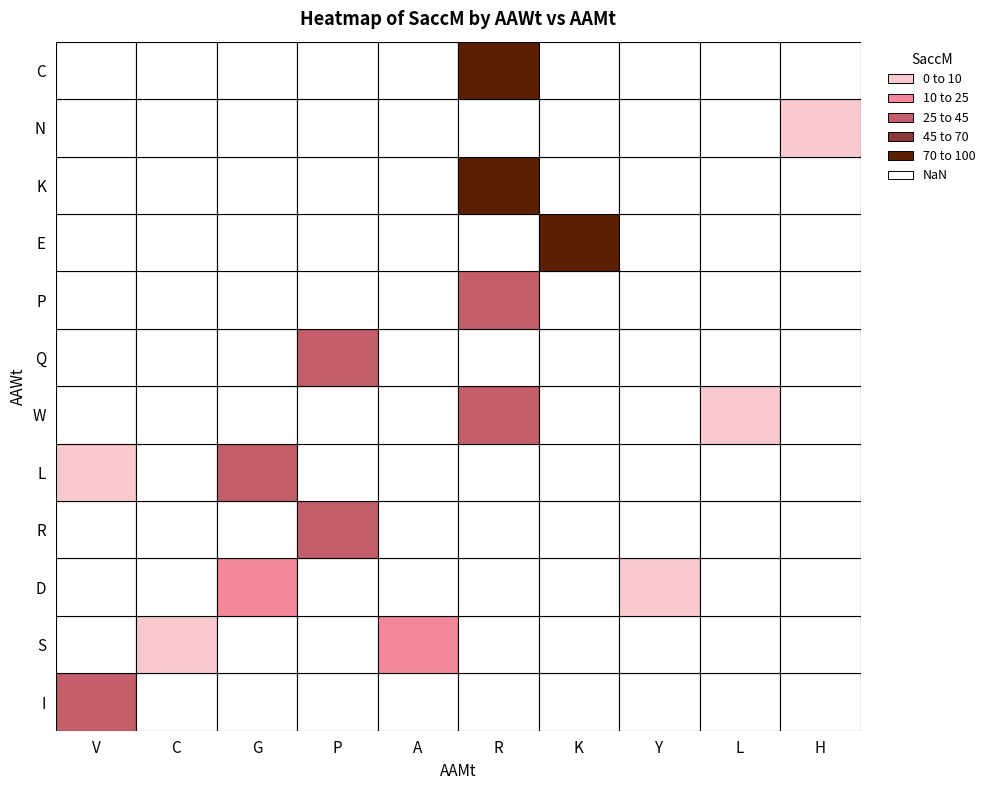

What is the ratio of the value at K_R to the value at P_R?

3.7